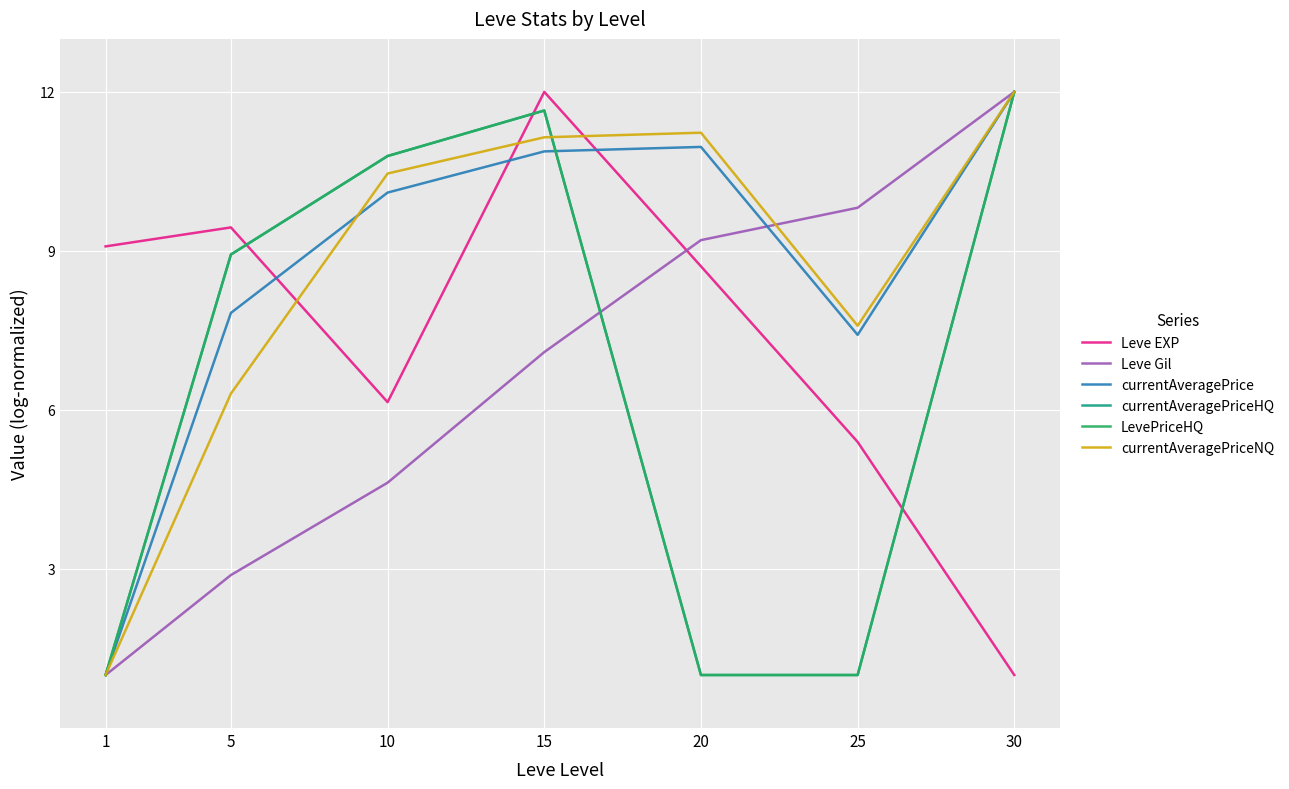

What is the approximate value of currentAveragePriceHQ at 10?

10.8